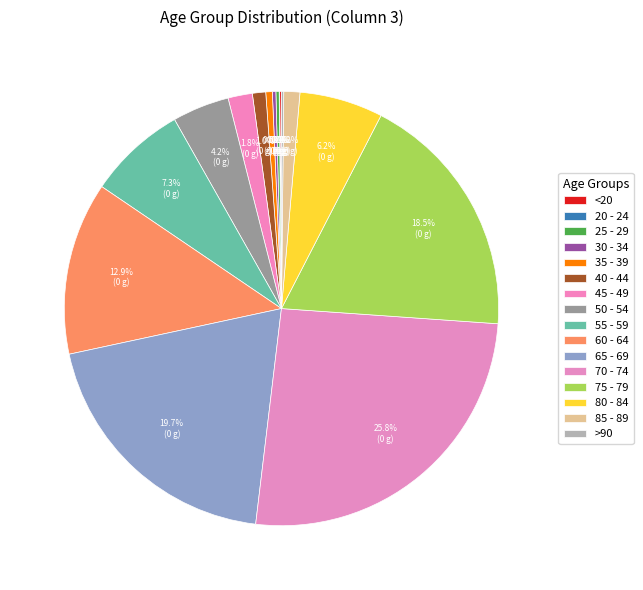

Between 65 - 69 and 20 - 24, which is larger?

65 - 69